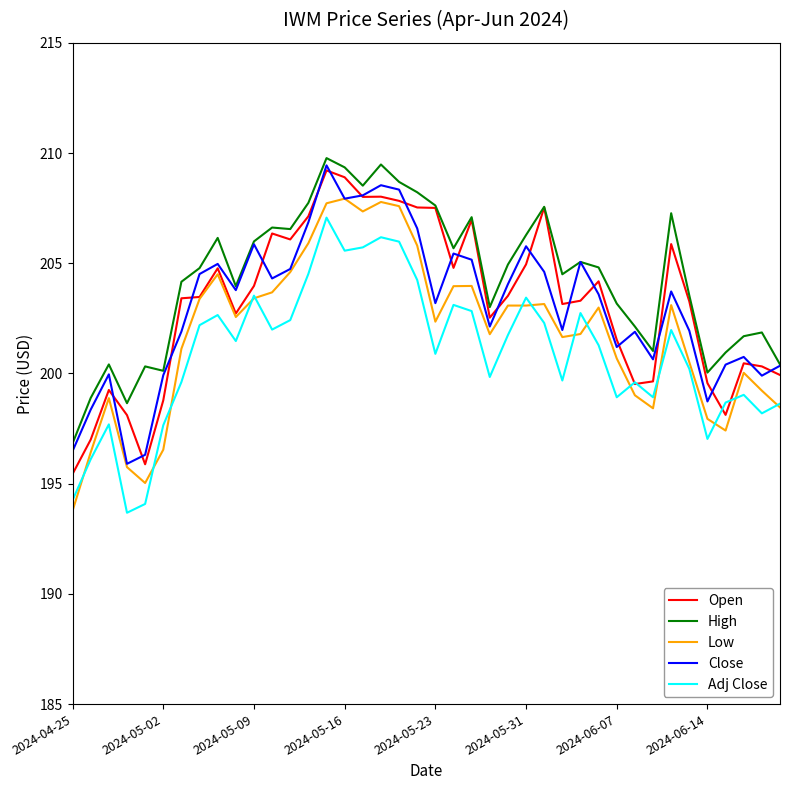

Does the chart have visible grid lines?

No